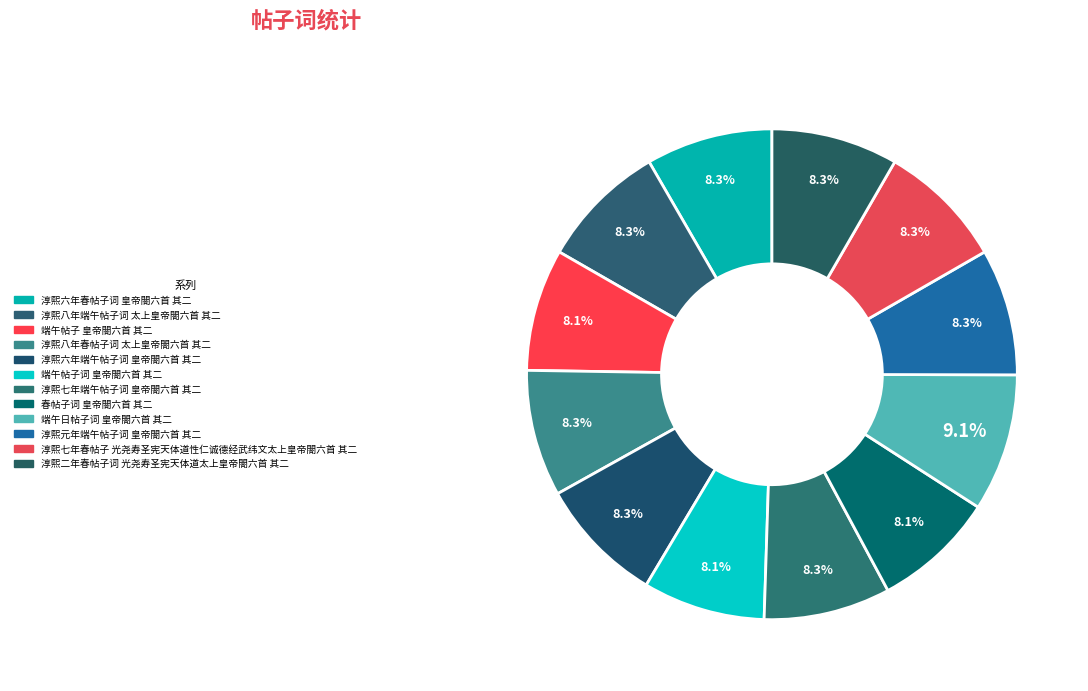

What percentage is the 淳熙二年春帖子词 光尧寿圣宪天体道太上皇帝閤六首 其二 slice, to the nearest percent?

8%